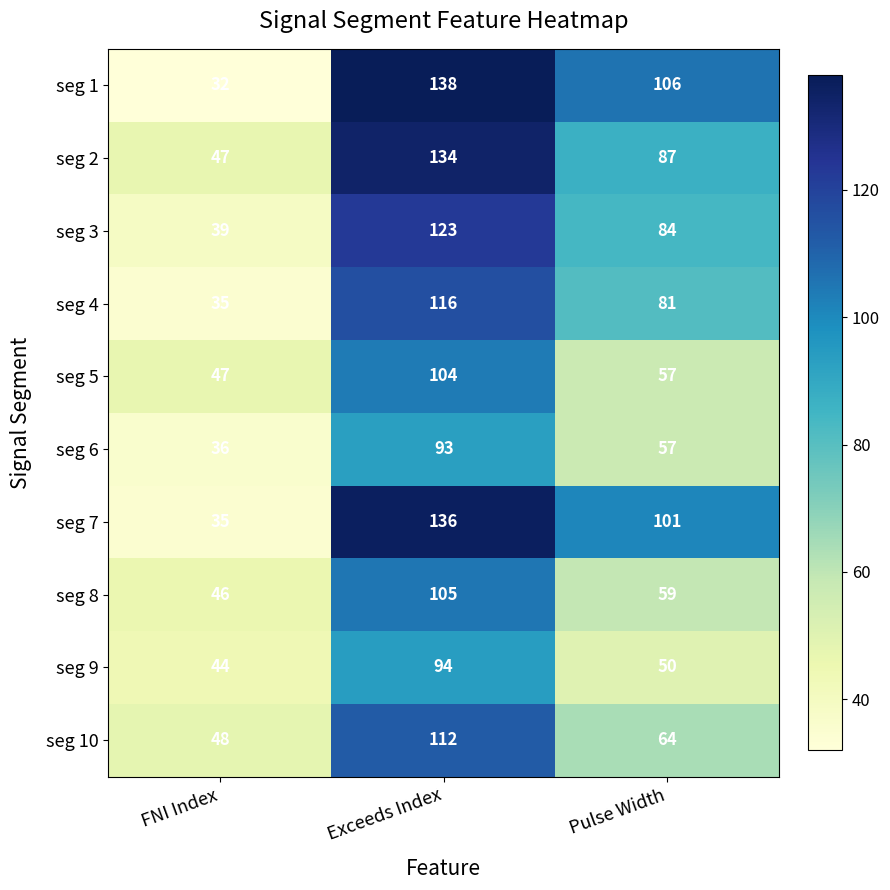

List the series in order of their peak value, lowest first.

seg 6, seg 9, seg 5, seg 8, seg 10, seg 4, seg 3, seg 2, seg 7, seg 1